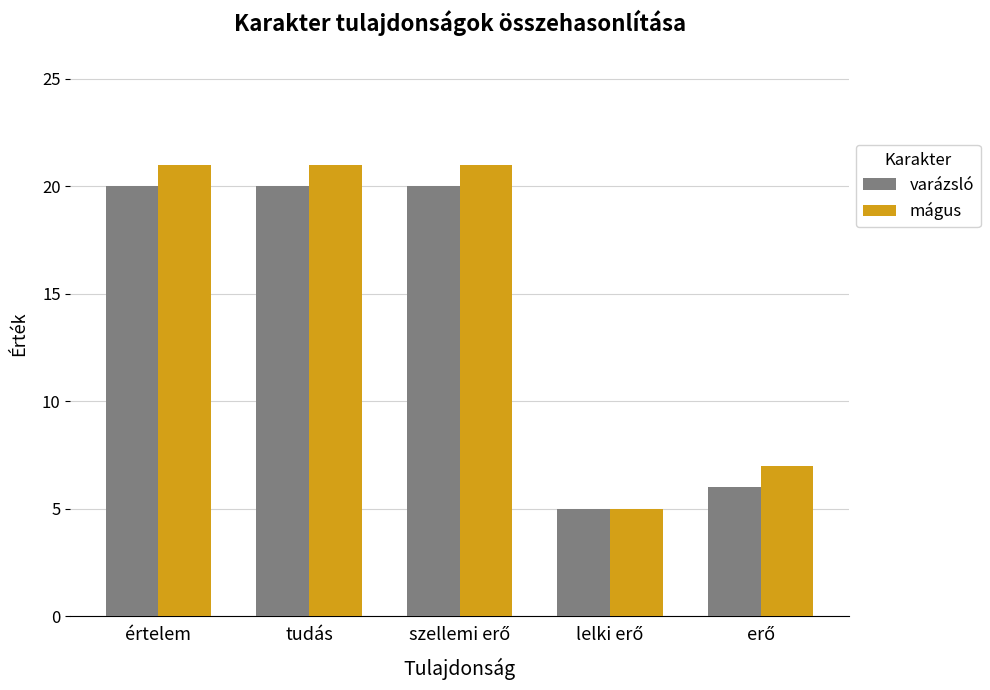

What is the highest value of the mágus series?

21